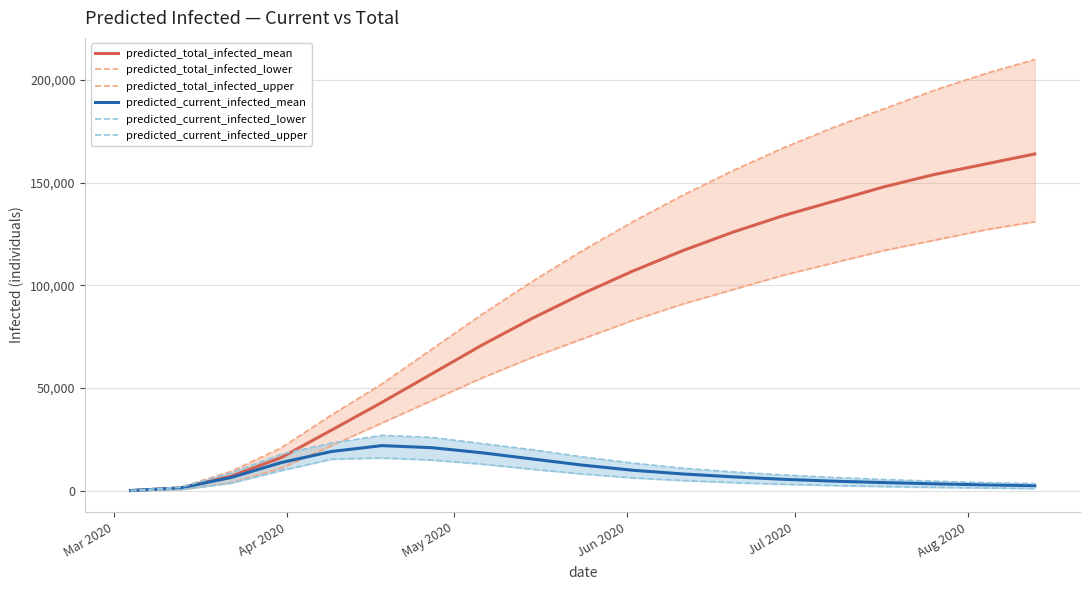

What is the maximum value for predicted_total_infected_mean?

164000